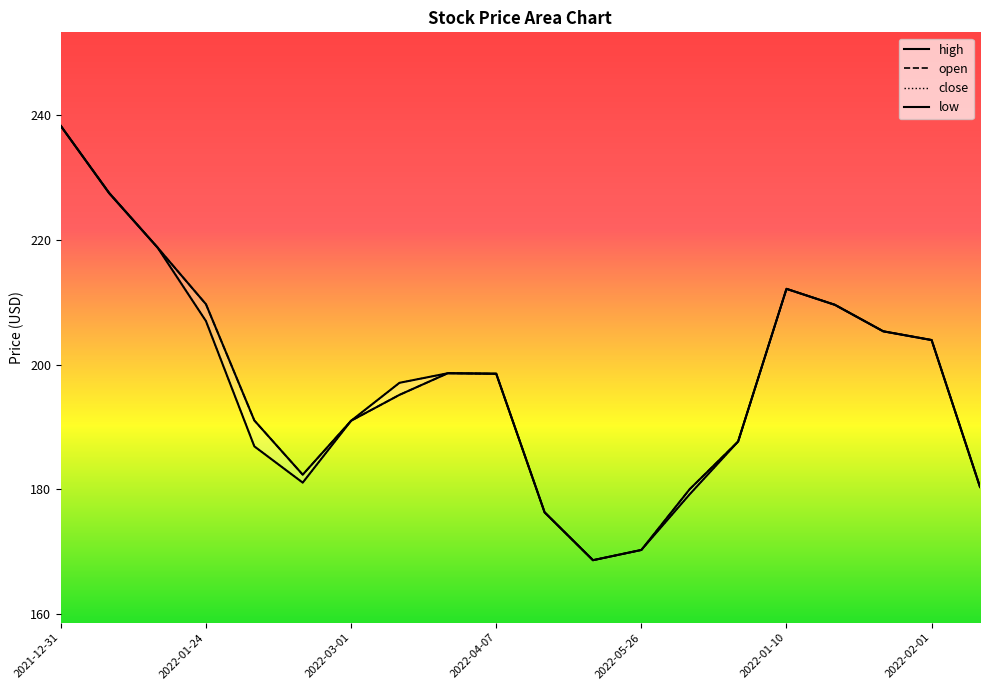

What is the value of the high point at the 16th from the left?

212.1